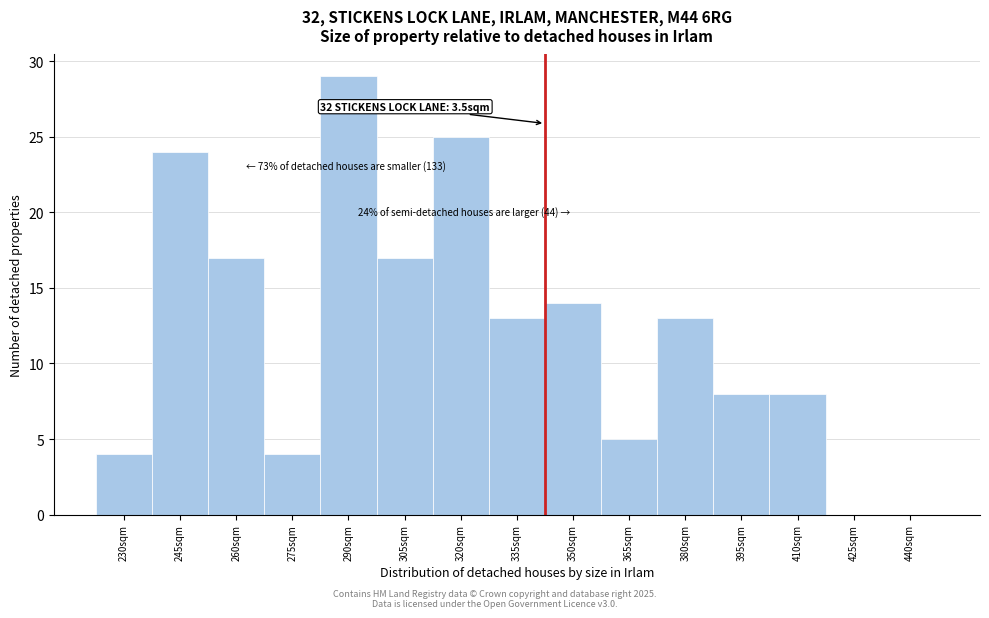

Reading left to right, what are all the values shown in this chart?

230sqm=4	245sqm=24	260sqm=17	275sqm=4	290sqm=29	305sqm=17	320sqm=25	335sqm=13	350sqm=14	365sqm=5	380sqm=13	395sqm=8	410sqm=8	425sqm=0	440sqm=0